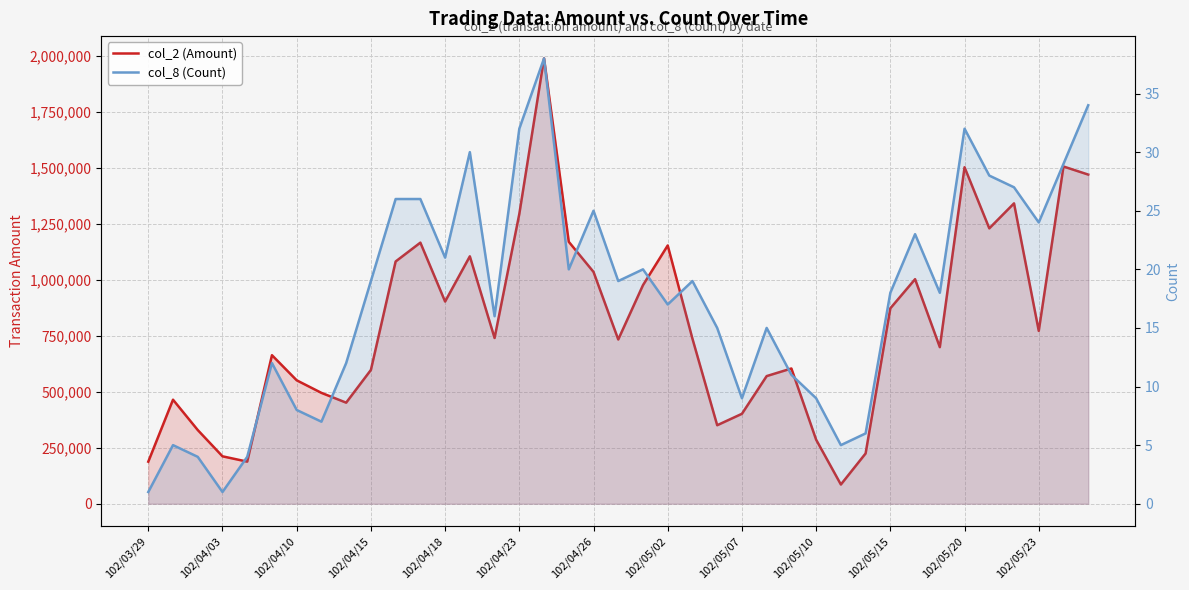

Where is col_2 (Amount) nearest to the value 1037800?

102/04/26